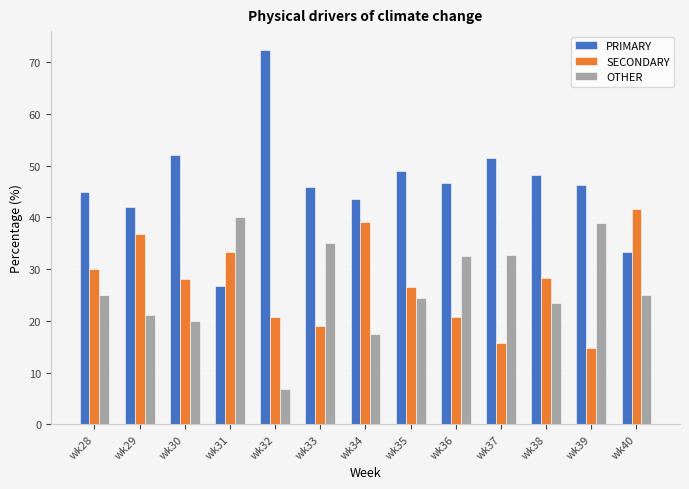

At wk32, list the series in order from largest to smallest.

PRIMARY, SECONDARY, OTHER